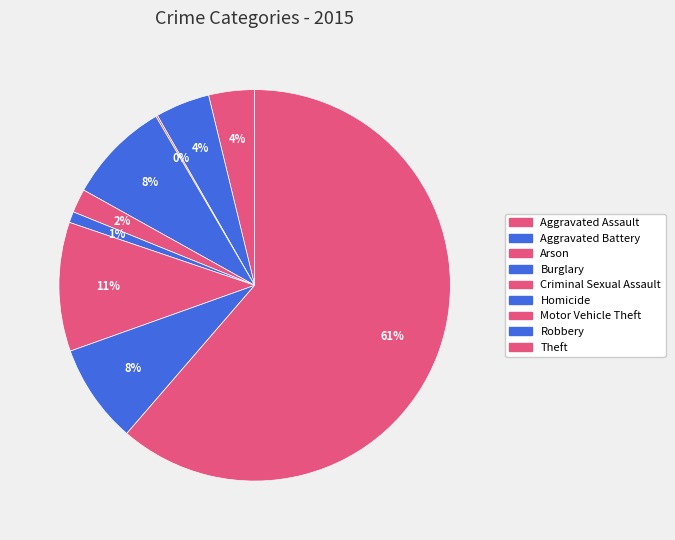

To the nearest percent, what percentage of the pie is Robbery?

8%